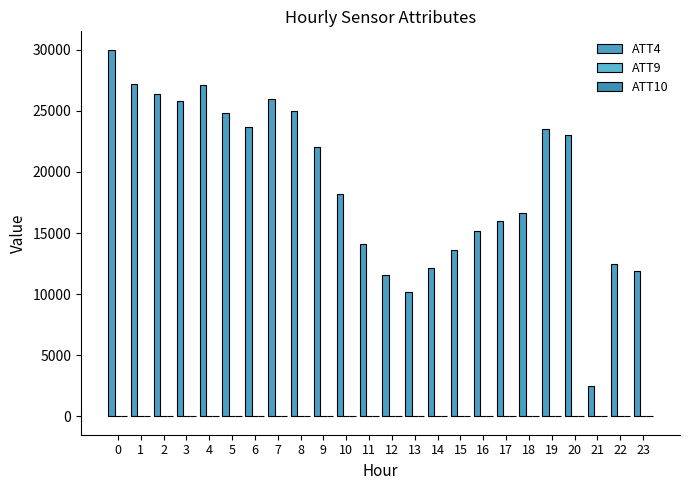

Does the chart contain stacked bars?

No